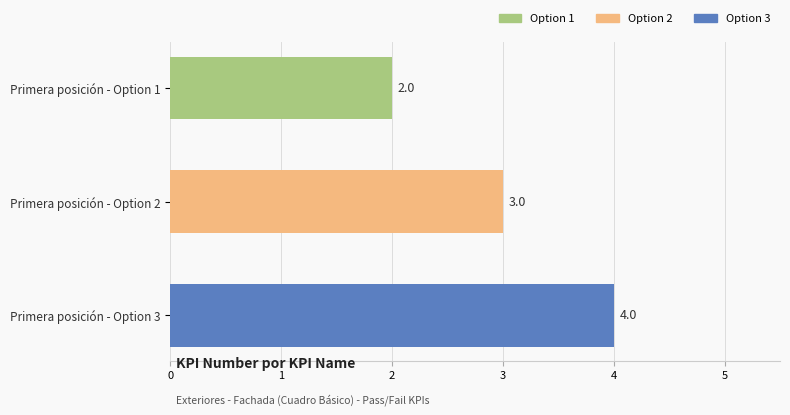

Are the bars horizontal?

Yes